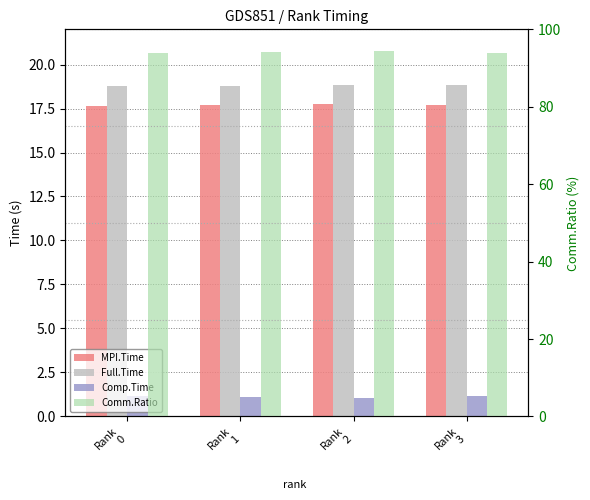

Count the number of categories in the chart.

4